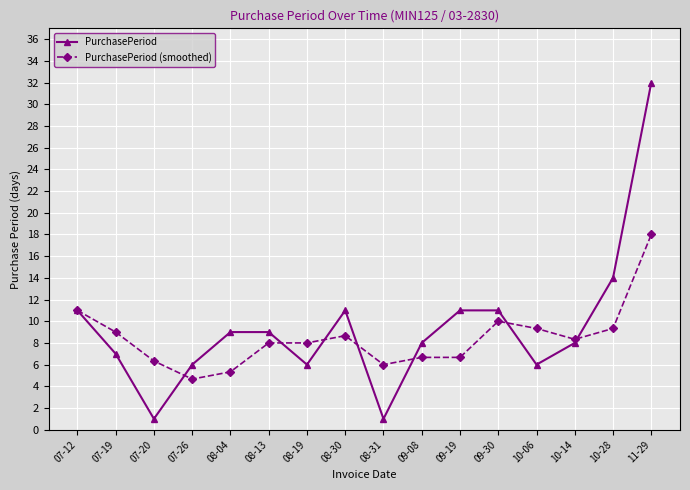

What is the sum of the PurchasePeriod (smoothed) values at 08-19 and 07-19?

17.0